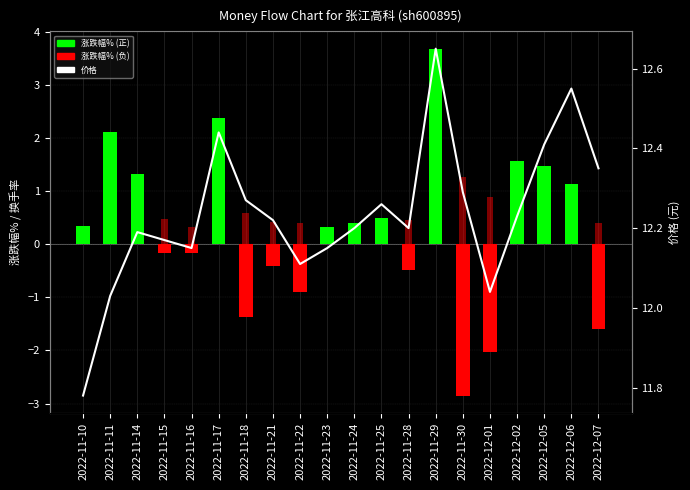

Reading left to right, extract all data points from this chart.

涨跌幅%: 2022-11-10=0.3	2022-11-11=2.1	2022-11-14=1.3	2022-11-15=-0.2	2022-11-16=-0.2	2022-11-17=2.4	2022-11-18=-1.4	2022-11-21=-0.4	2022-11-22=-0.9	2022-11-23=0.3	2022-11-24=0.4	2022-11-25=0.5	2022-11-28=-0.5	2022-11-29=3.7	2022-11-30=-2.9	2022-12-01=-2.0	2022-12-02=1.6	2022-12-05=1.5	2022-12-06=1.1	2022-12-07=-1.6
换手率: 2022-11-10=0.3	2022-11-11=0.7	2022-11-14=0.8	2022-11-15=0.5	2022-11-16=0.3	2022-11-17=0.6	2022-11-18=0.6	2022-11-21=0.4	2022-11-22=0.4	2022-11-23=0.3	2022-11-24=0.3	2022-11-25=0.3	2022-11-28=0.5	2022-11-29=1.2	2022-11-30=1.3	2022-12-01=0.9	2022-12-02=0.5	2022-12-05=0.7	2022-12-06=0.6	2022-12-07=0.4
价格: 2022-11-10=11.8	2022-11-11=12.0	2022-11-14=12.2	2022-11-15=12.2	2022-11-16=12.2	2022-11-17=12.4	2022-11-18=12.3	2022-11-21=12.2	2022-11-22=12.1	2022-11-23=12.2	2022-11-24=12.2	2022-11-25=12.3	2022-11-28=12.2	2022-11-29=12.7	2022-11-30=12.3	2022-12-01=12.0	2022-12-02=12.2	2022-12-05=12.4	2022-12-06=12.6	2022-12-07=12.3